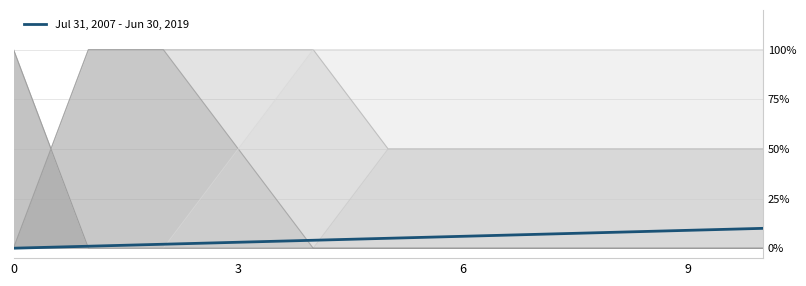

How many lines are shown in the chart?

1